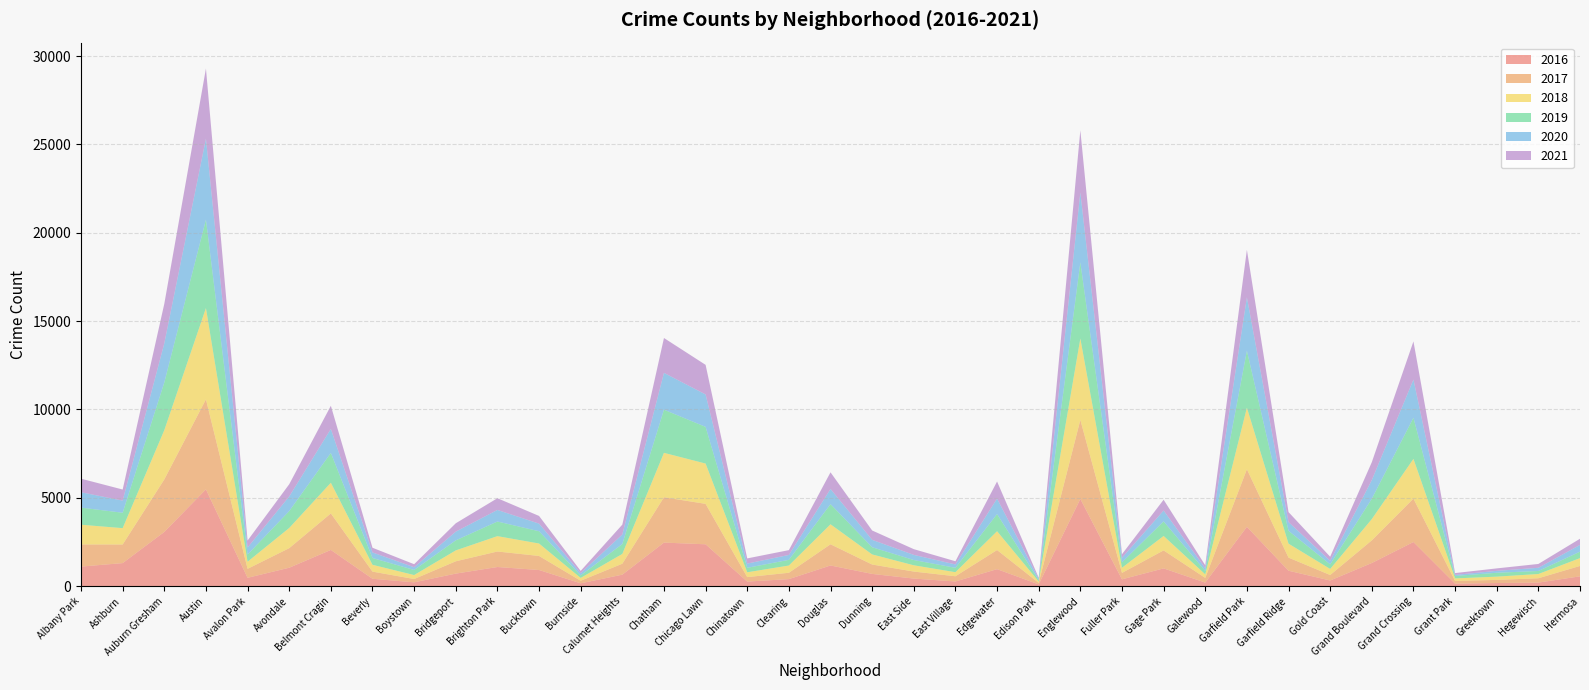

Reading right to left, what are all the values shown in this chart?

2016: Hermosa=559	Hegewisch=204	Greektown=180	Grant Park=146	Grand Crossing=2500	Grand Boulevard=1313	Gold Coast=323	Garfield Ridge=876	Garfield Park=3361	Galewood=205	Gage Park=1008	Fuller Park=389	Englewood=4939	Edison Park=103	Edgewater=965	East Village=267	East Side=432	Dunning=696	Douglas=1173	Clearing=401	Chinatown=262	Chicago Lawn=2372	Chatham=2468	Calumet Heights=653	Burnside=164	Bucktown=917	Brighton Park=1086	Bridgeport=713	Boystown=219	Beverly=421	Belmont Cragin=2053	Avondale=1046	Avalon Park=475	Austin=5481	Auburn Gresham=3071	Ashburn=1308	Albany Park=1110
2017: Hermosa=588	Hegewisch=246	Greektown=176	Grant Park=154	Grand Crossing=2456	Grand Boulevard=1281	Gold Coast=311	Garfield Ridge=742	Garfield Park=3257	Galewood=265	Gage Park=1019	Fuller Park=365	Englewood=4472	Edison Park=87	Edgewater=1082	East Village=296	East Side=397	Dunning=531	Douglas=1200	Clearing=360	Chinatown=253	Chicago Lawn=2288	Chatham=2566	Calumet Heights=620	Burnside=145	Bucktown=795	Brighton Park=878	Bridgeport=697	Boystown=188	Beverly=404	Belmont Cragin=2066	Avondale=1107	Avalon Park=509	Austin=5095	Auburn Gresham=2973	Ashburn=1053	Albany Park=1252
2018: Hermosa=442	Hegewisch=240	Greektown=185	Grant Park=141	Grand Crossing=2250	Grand Boulevard=1205	Gold Coast=342	Garfield Ridge=789	Garfield Park=3484	Galewood=201	Gage Park=816	Fuller Park=289	Englewood=4607	Edison Park=75	Edgewater=1064	East Village=230	East Side=354	Dunning=571	Douglas=1131	Clearing=409	Chinatown=273	Chicago Lawn=2281	Chatham=2513	Calumet Heights=554	Burnside=160	Bucktown=704	Brighton Park=869	Bridgeport=616	Boystown=224	Beverly=386	Belmont Cragin=1736	Avondale=1142	Avalon Park=401	Austin=5162	Auburn Gresham=2787	Ashburn=924	Albany Park=1117
2019: Hermosa=365	Hegewisch=171	Greektown=220	Grant Park=138	Grand Crossing=2328	Grand Boulevard=1153	Gold Coast=261	Garfield Ridge=728	Garfield Park=3226	Galewood=189	Gage Park=825	Fuller Park=309	Englewood=4310	Edison Park=76	Edgewater=972	East Village=248	East Side=298	Dunning=407	Douglas=1140	Clearing=322	Chinatown=253	Chicago Lawn=2076	Chatham=2441	Calumet Heights=561	Burnside=142	Bucktown=694	Brighton Park=828	Bridgeport=568	Boystown=287	Beverly=385	Belmont Cragin=1687	Avondale=957	Avalon Park=405	Austin=5008	Auburn Gresham=2701	Ashburn=872	Albany Park=968
2020: Hermosa=382	Hegewisch=181	Greektown=107	Grant Park=60	Grand Crossing=2158	Grand Boulevard=1052	Gold Coast=198	Garfield Ridge=494	Garfield Park=3018	Galewood=154	Gage Park=613	Fuller Park=259	Englewood=3952	Edison Park=75	Edgewater=873	East Village=191	East Side=291	Dunning=418	Douglas=857	Clearing=276	Chinatown=239	Chicago Lawn=1834	Chatham=2084	Calumet Heights=538	Burnside=126	Bucktown=431	Brighton Park=654	Bridgeport=493	Boystown=154	Beverly=315	Belmont Cragin=1357	Avondale=826	Avalon Park=400	Austin=4578	Auburn Gresham=2213	Ashburn=686	Albany Park=870
2021: Hermosa=350	Hegewisch=217	Greektown=140	Grant Park=104	Grand Crossing=2161	Grand Boulevard=1014	Gold Coast=233	Garfield Ridge=565	Garfield Park=2688	Galewood=170	Gage Park=613	Fuller Park=200	Englewood=3519	Edison Park=62	Edgewater=969	East Village=180	East Side=325	Dunning=530	Douglas=944	Clearing=274	Chinatown=293	Chicago Lawn=1675	Chatham=1973	Calumet Heights=559	Burnside=130	Bucktown=435	Brighton Park=664	Bridgeport=474	Boystown=173	Beverly=265	Belmont Cragin=1311	Avondale=692	Avalon Park=395	Austin=3971	Auburn Gresham=2237	Ashburn=628	Albany Park=767